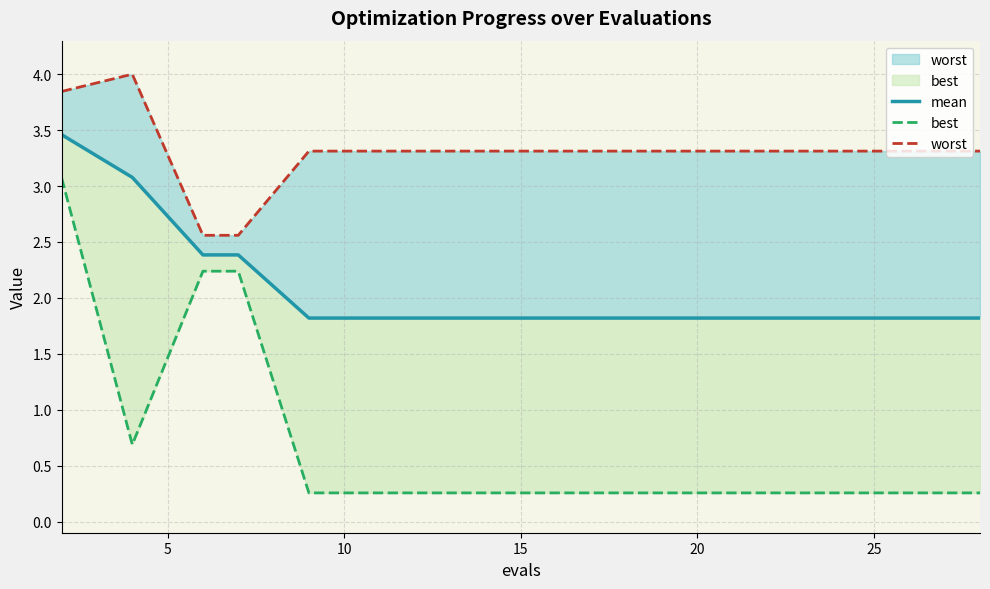

The mean series shows 0.4 at 15. True or false?

False